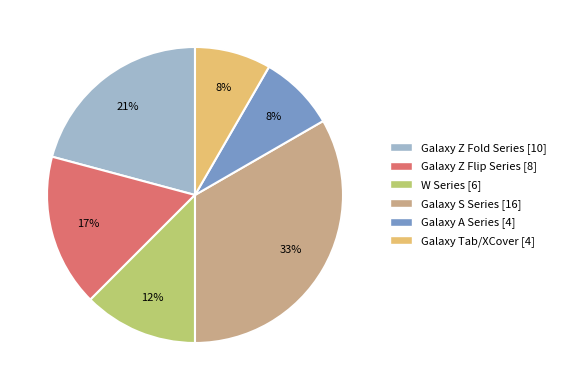

To the nearest percent, what is the difference between the largest and smallest slice percentages?

25%